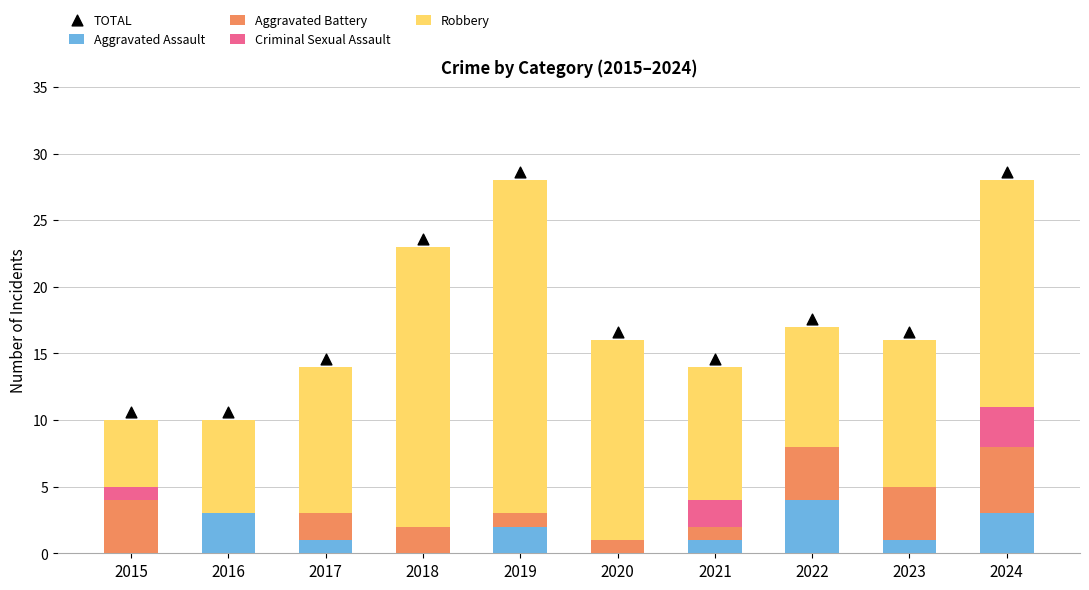

Which series has the largest total across all categories?

TOTAL